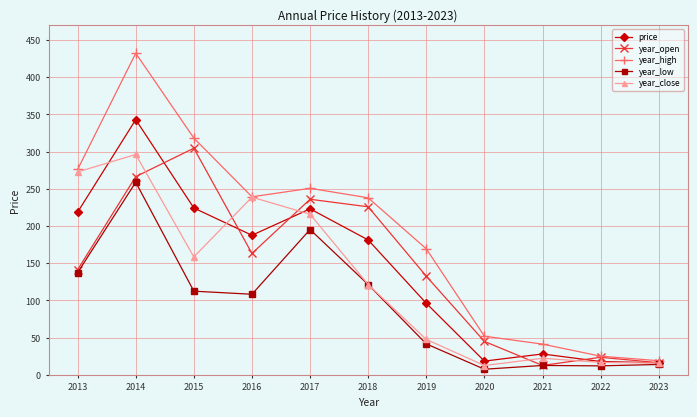

Which series has the largest range (max minus min)?

year_high